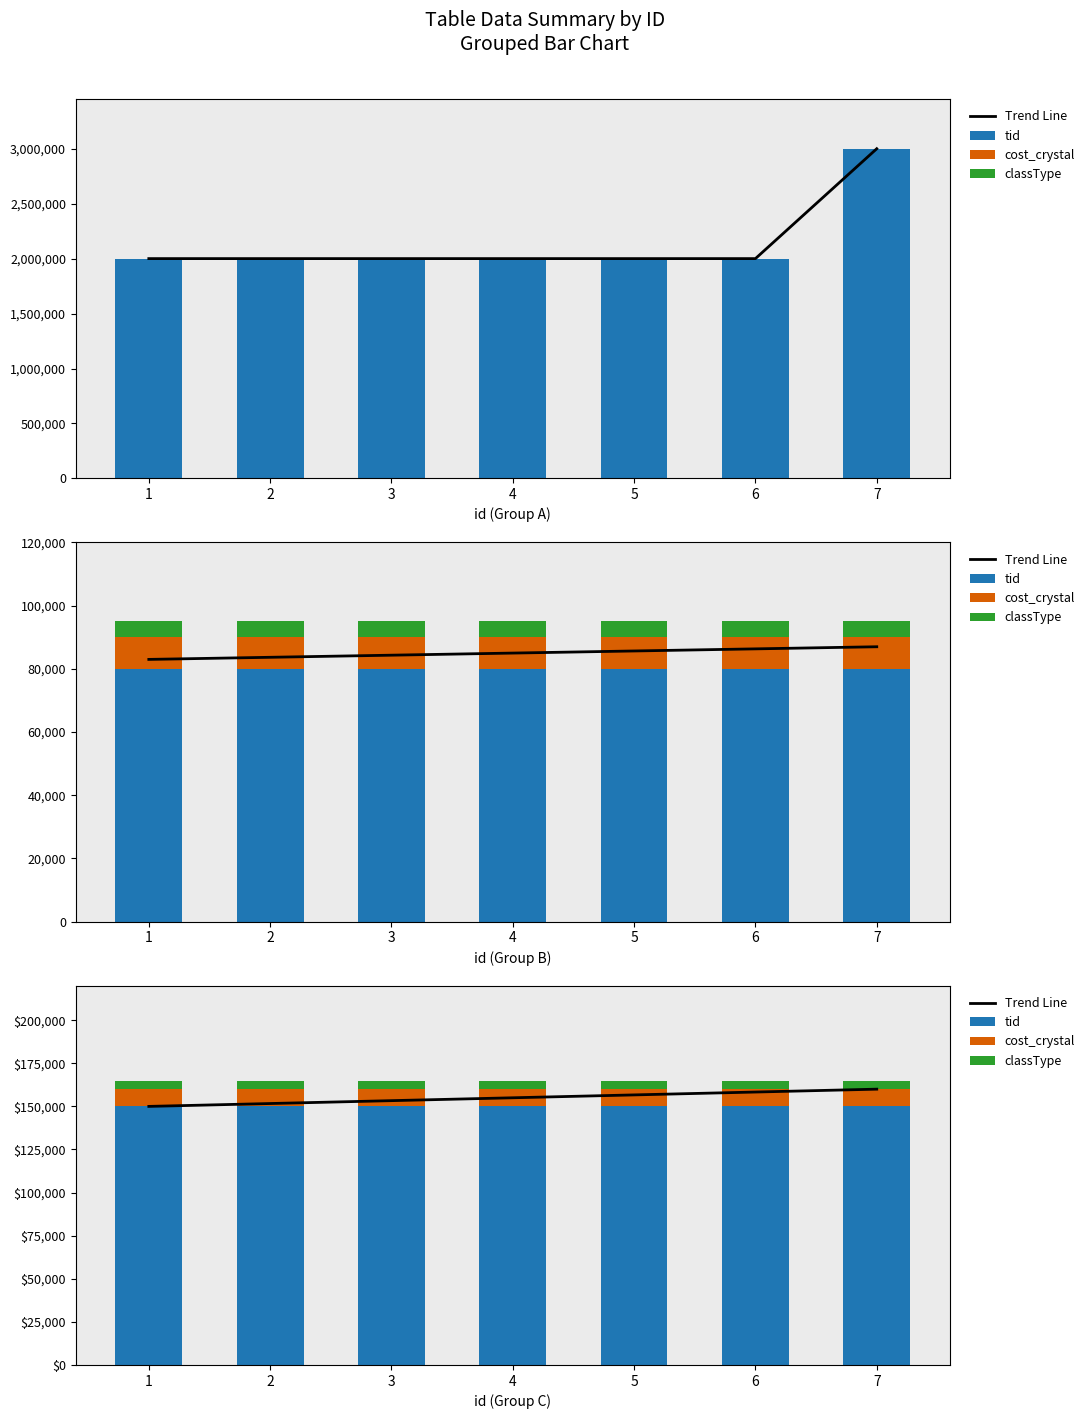

What is the value of the Trend Line bar at the 7th from the left?

160000.0